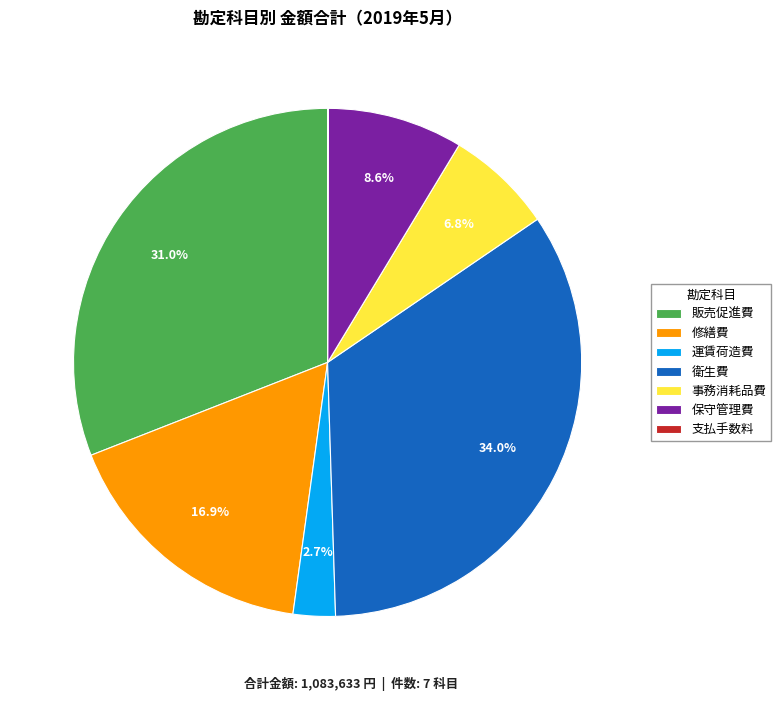

Is there a majority slice in this chart?

No